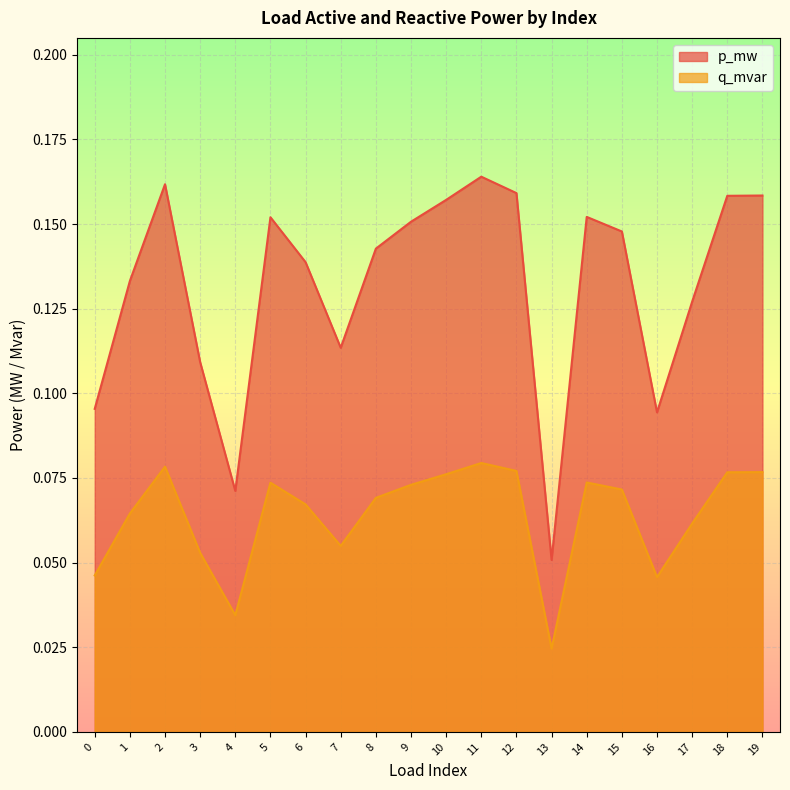

Where is q_mvar nearest to the value 0?

13